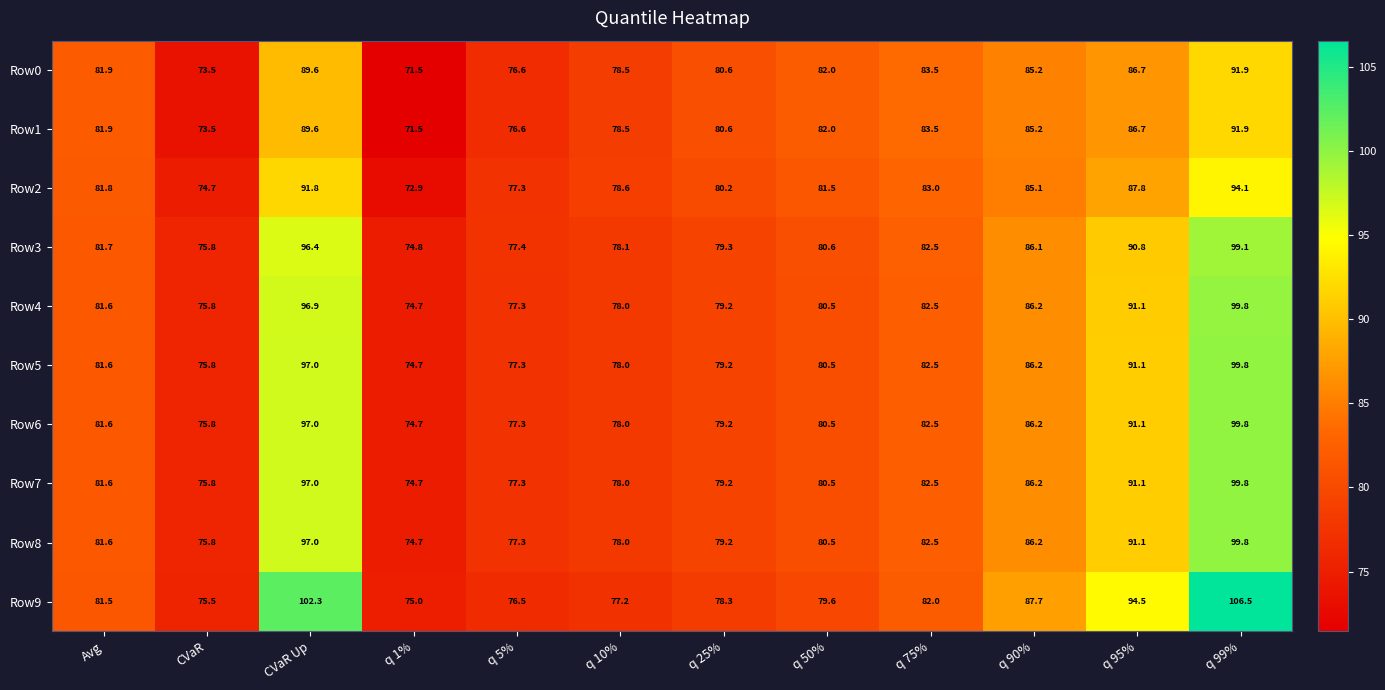

What is the spread (max minus min) of values at q 99%?

14.6